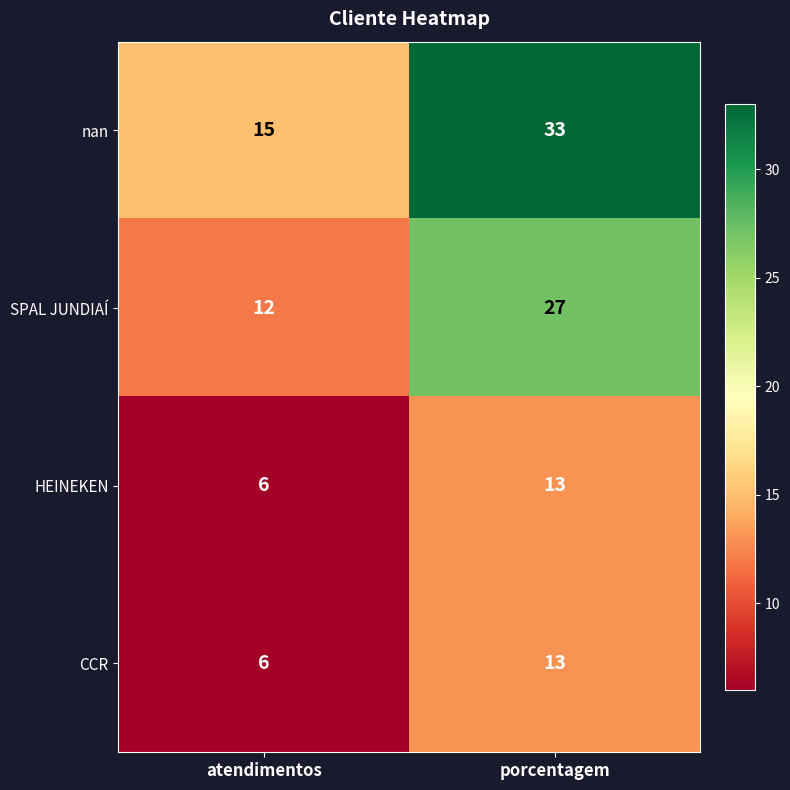

At which category is the sum across all series the highest?

porcentagem